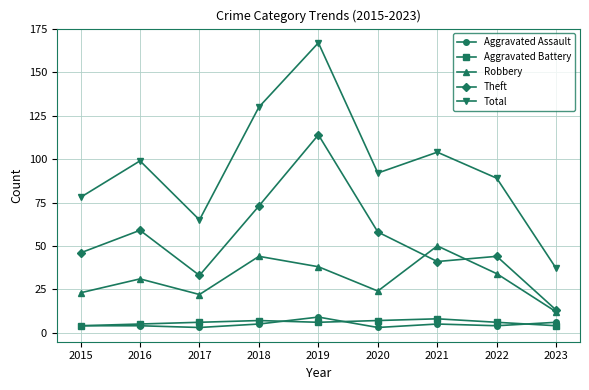

Which series changed the most between 2017 and 2022?

Total